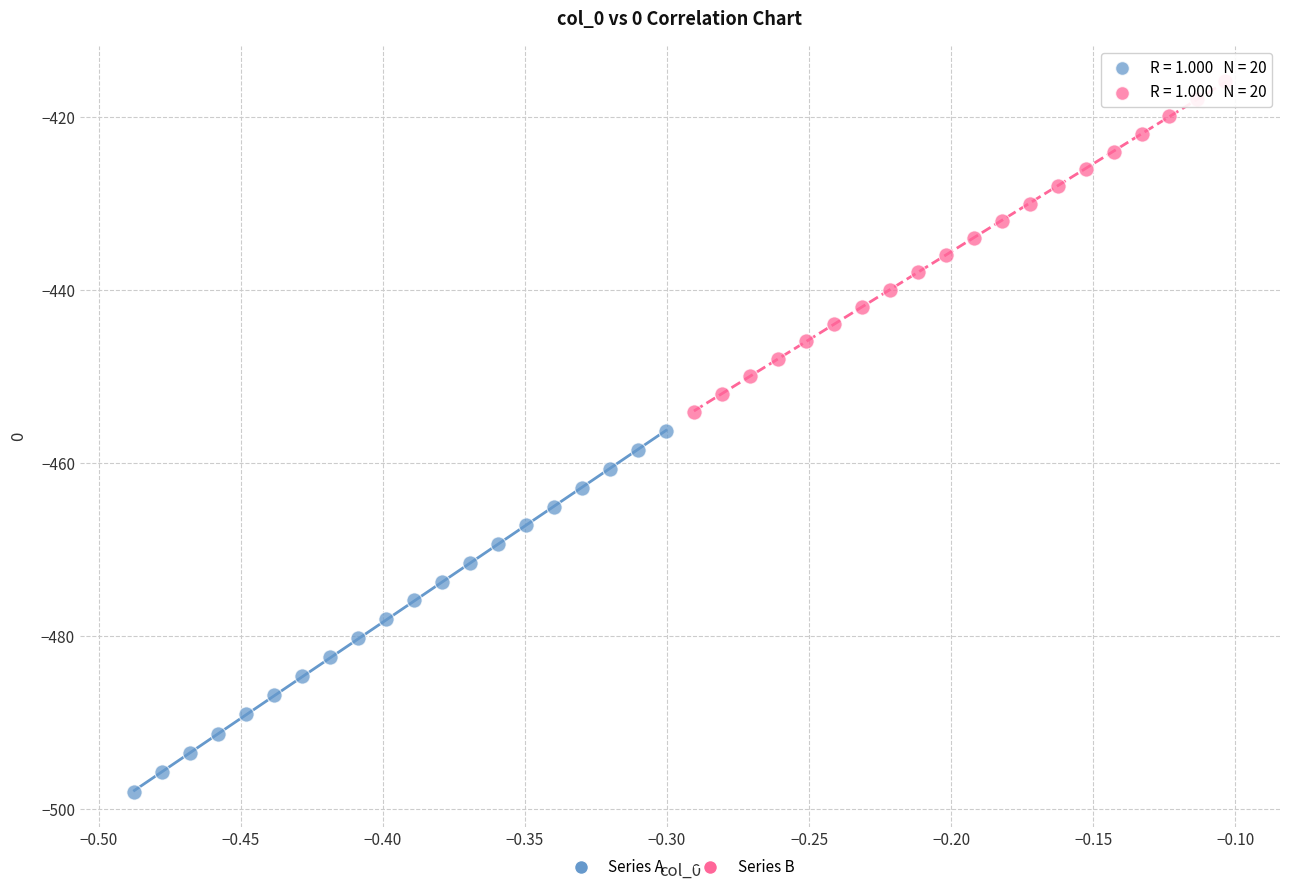

Which series reaches the maximum Y coordinate?

Series B